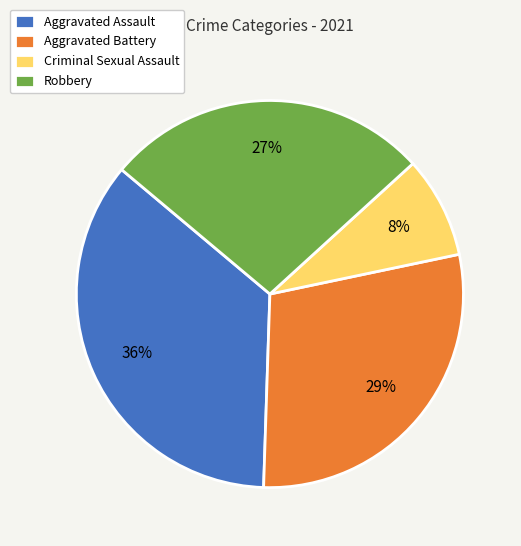

Combined, do Aggravated Assault and Aggravated Battery account for over 50%?

Yes